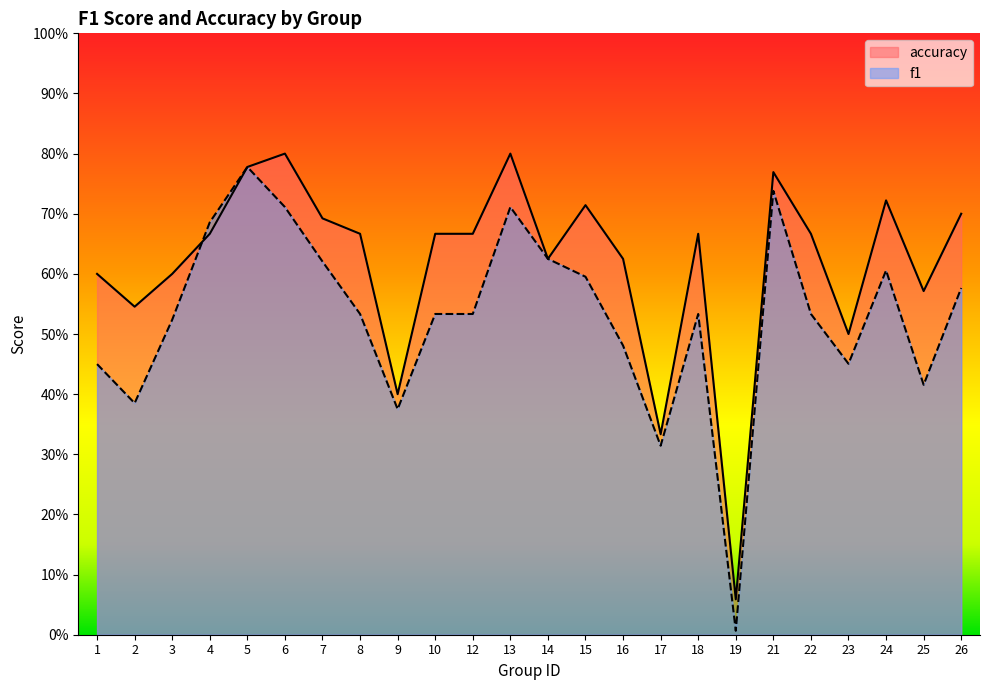

True or false: f1 and accuracy cross at least once.

True